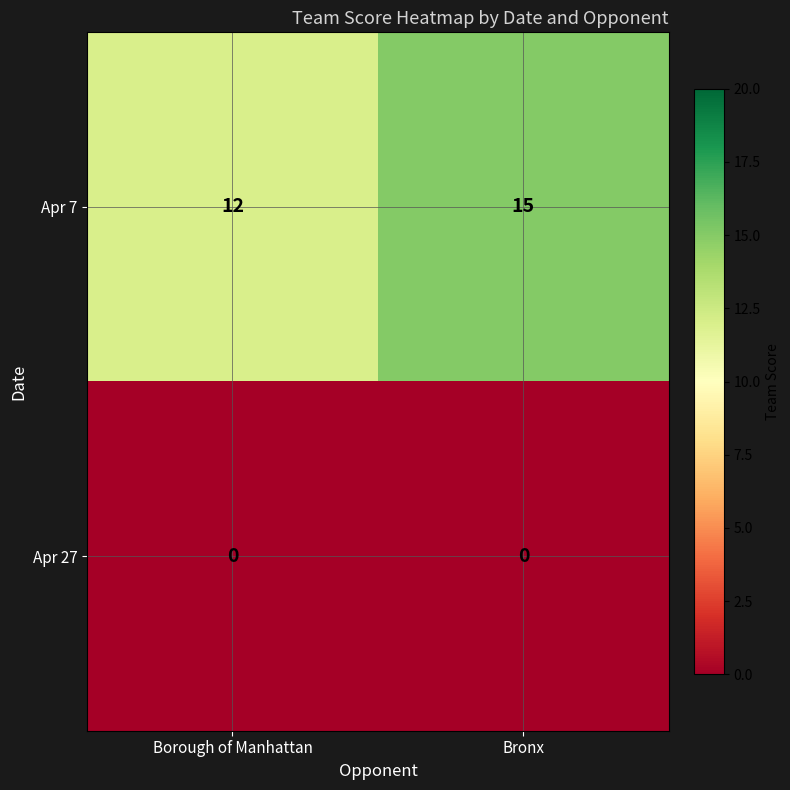

What is the sum of all Apr 7 values?

27